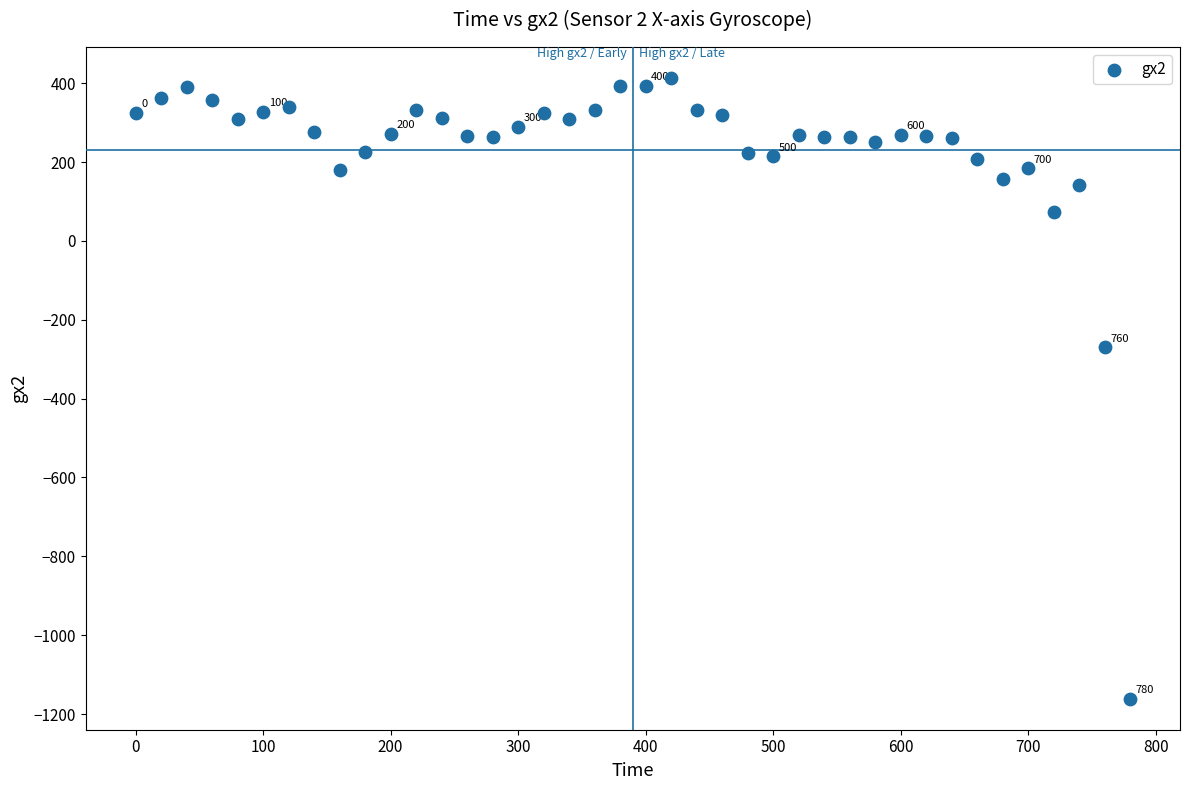

What is the range of X values (max minus min)?

780